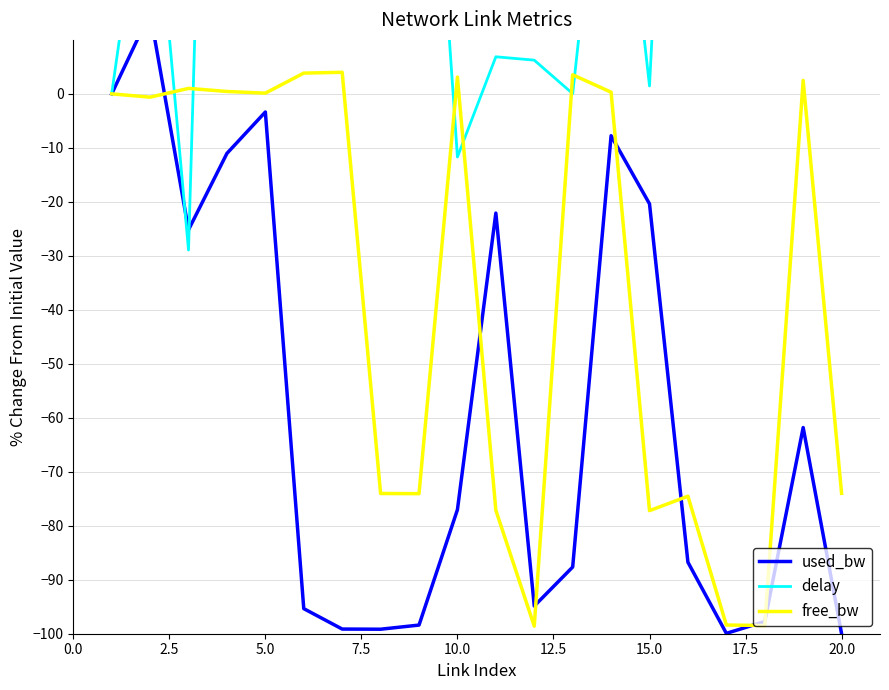

Count the number of data series in this chart.

3